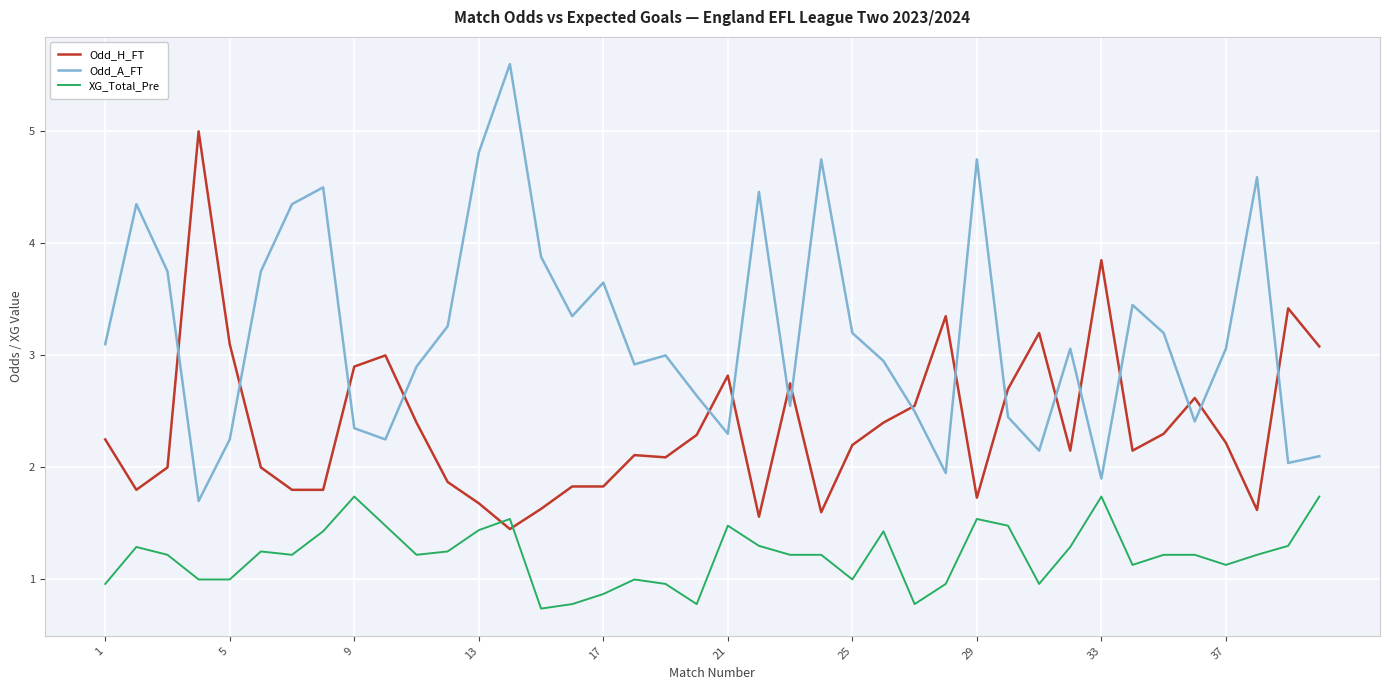

List the series in order of their peak value, lowest first.

XG_Total_Pre, Odd_H_FT, Odd_A_FT